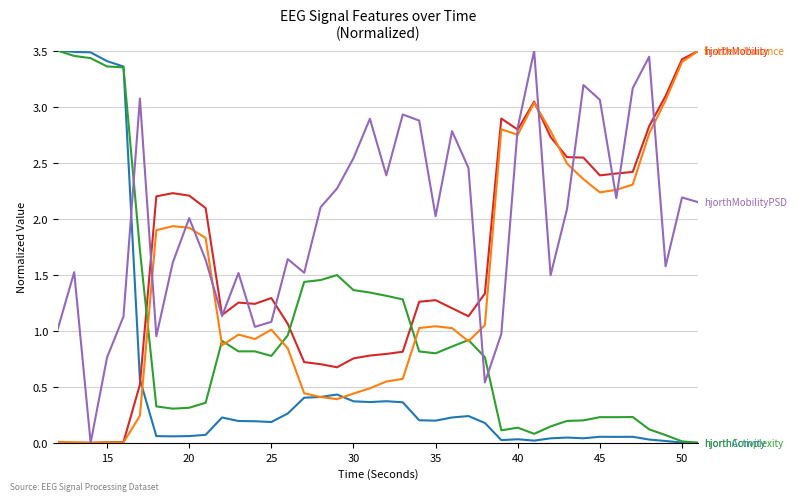

What is the spread (max minus min) of values at 35?

1.8